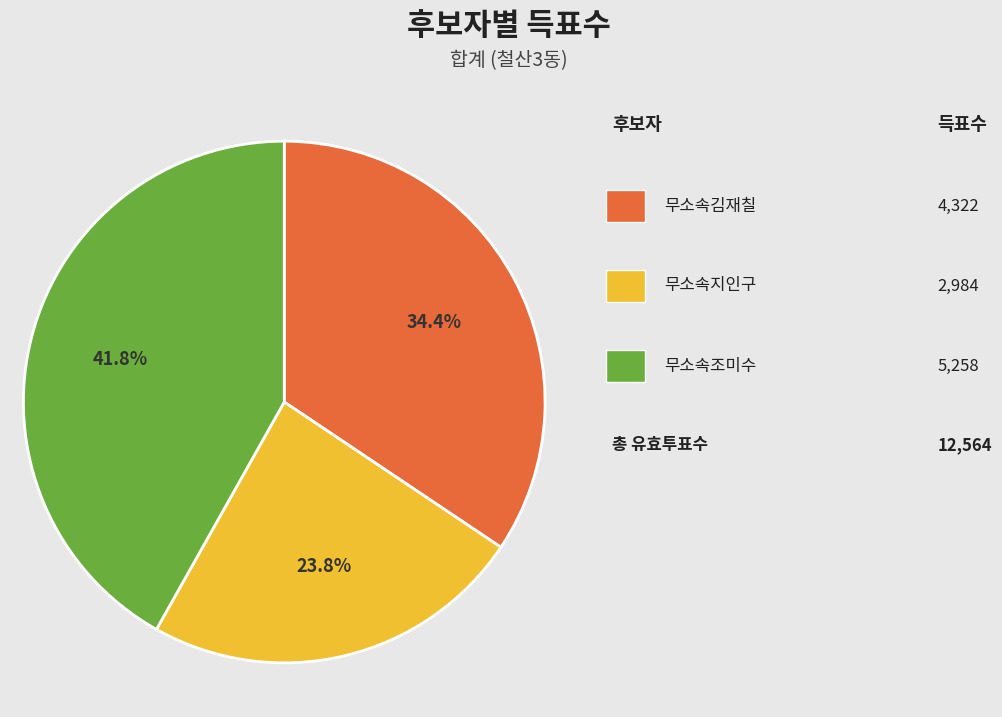

Is there a majority slice in this chart?

No